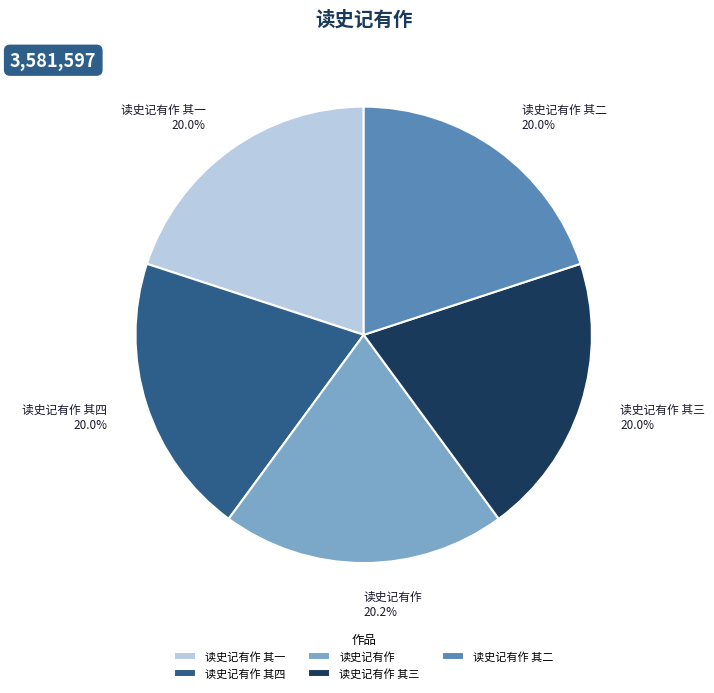

What is the ratio of the value at 读史记有作 其二 to the value at 读史记有作?

1.0